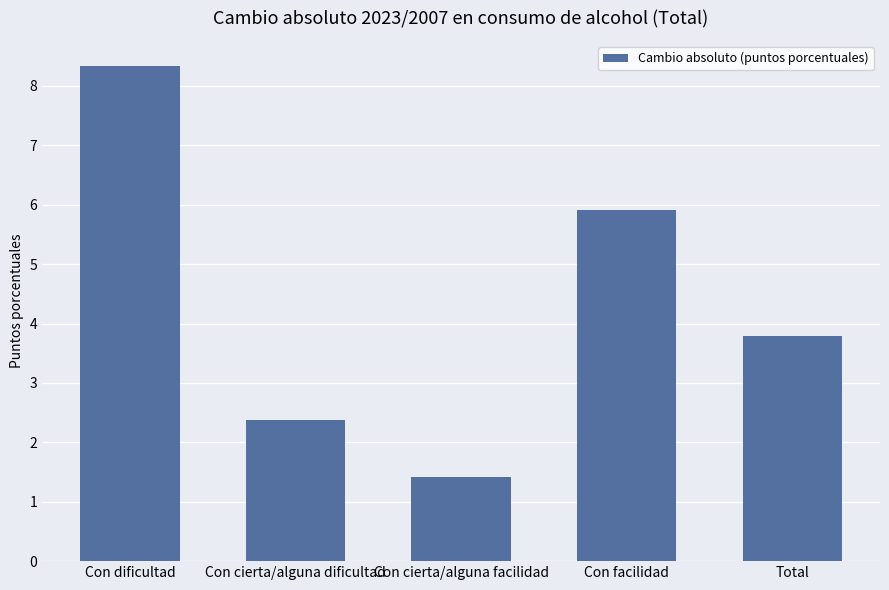

What is the difference between the values at Con cierta/alguna facilidad and Con dificultad?

6.9